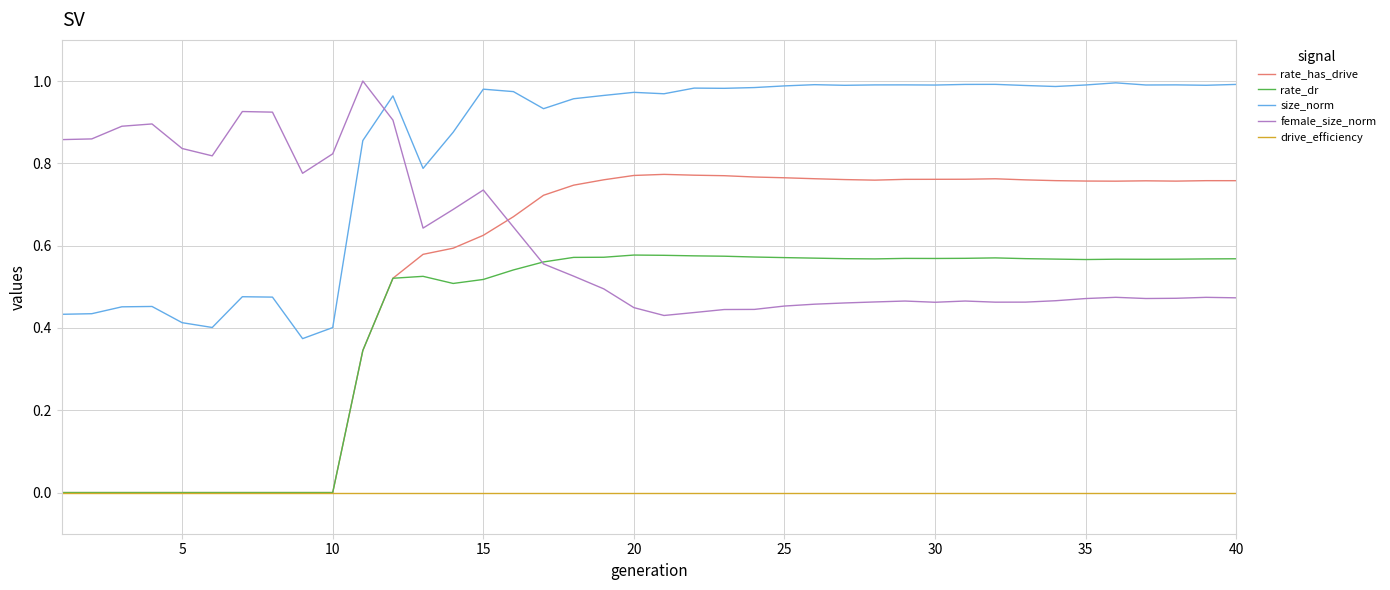

Which series has the widest spread of values?

rate_has_drive